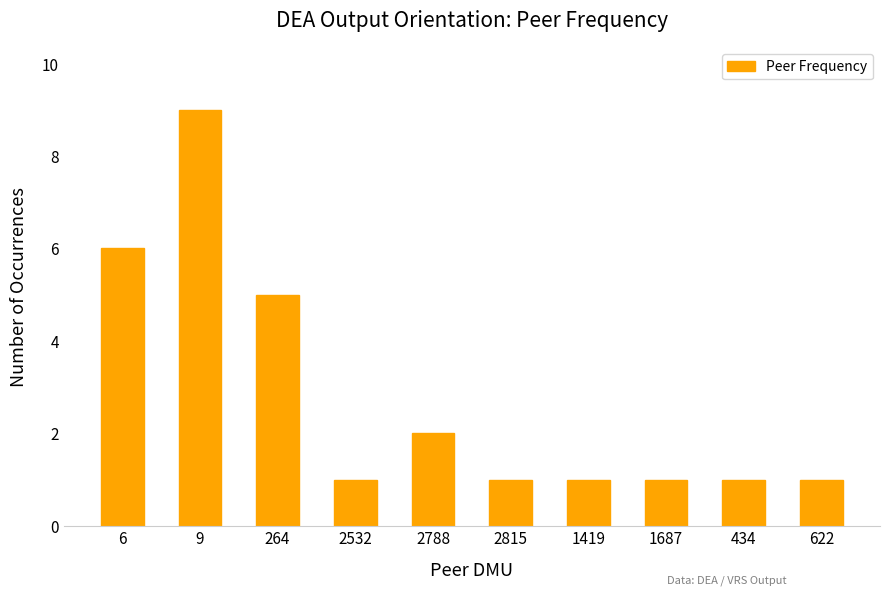

What is the ratio of the value at 9 to the value at 2788?

4.5